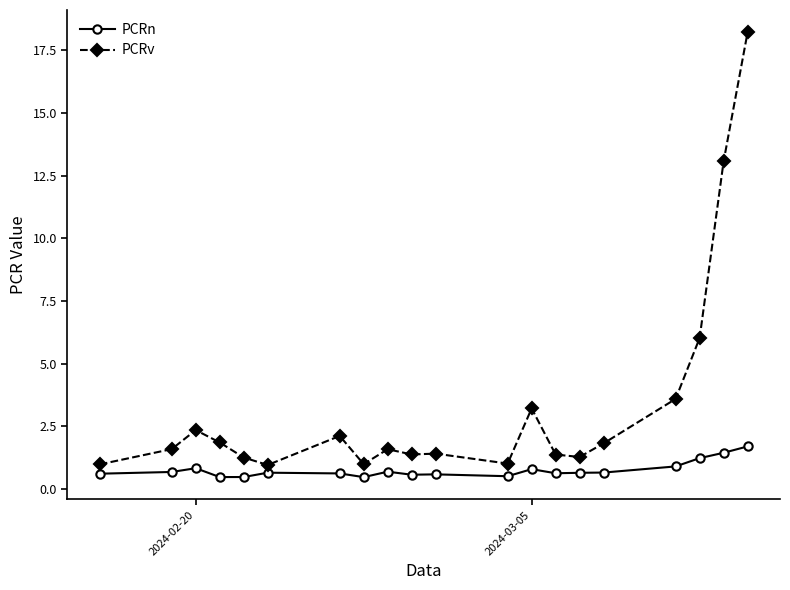

Which series has the largest total across all categories?

PCRv